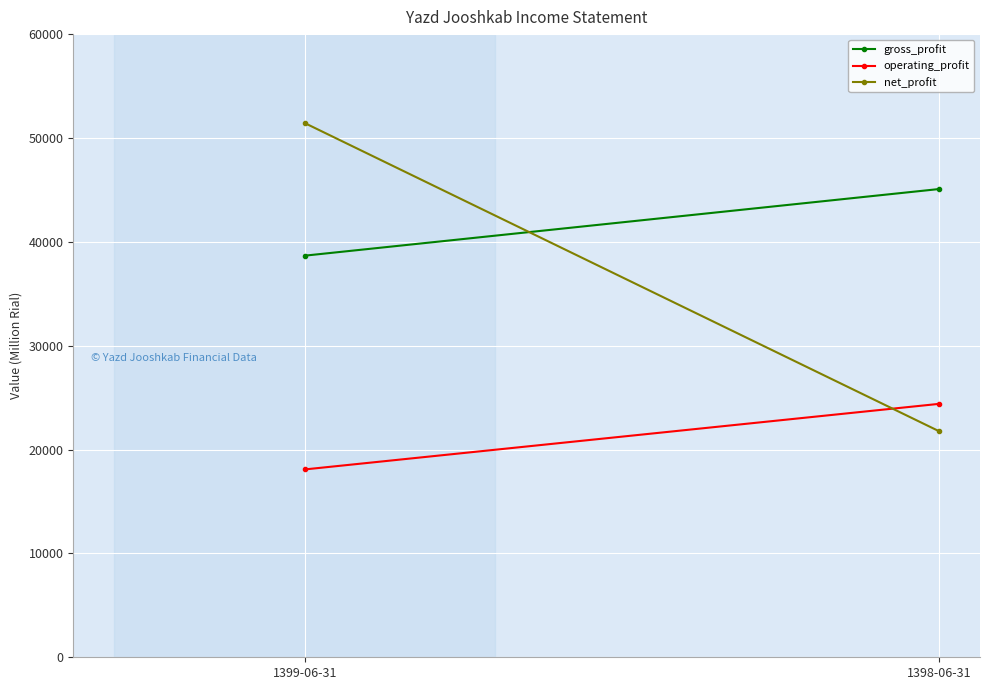

What value does the gross_profit series have at 1398-06-31, to the nearest 10?

45080